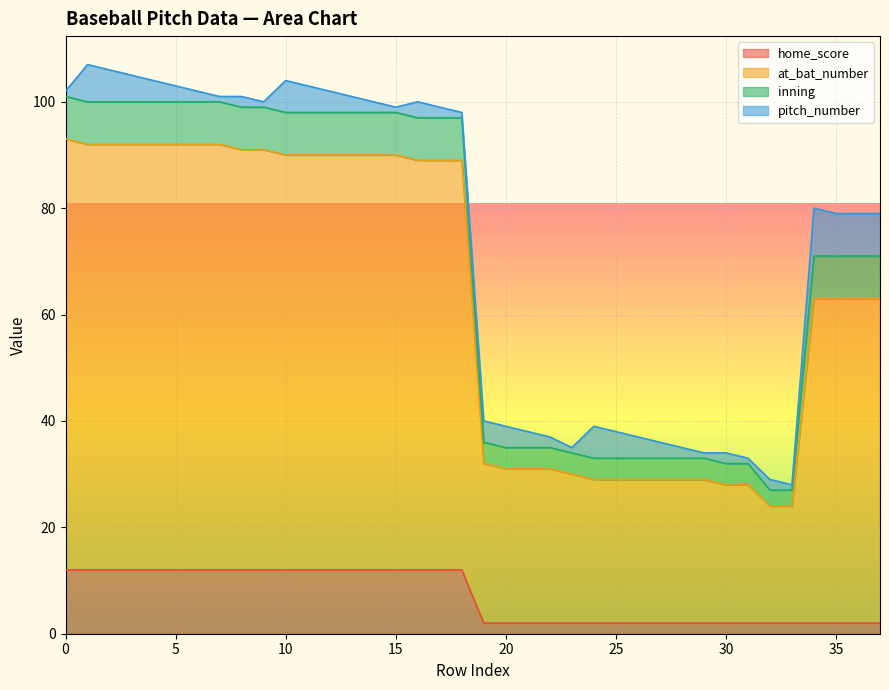

Which series has the largest range (max minus min)?

at_bat_number